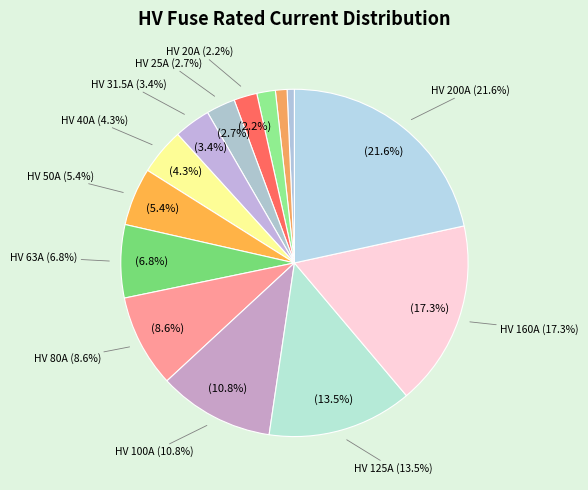

Rank the categories by value from lowest to highest.

HV 6.3A, HV 10A, HV 16A, HV 20A, HV 25A, HV 31.5A, HV 40A, HV 50A, HV 63A, HV 80A, HV 100A, HV 125A, HV 160A, HV 200A